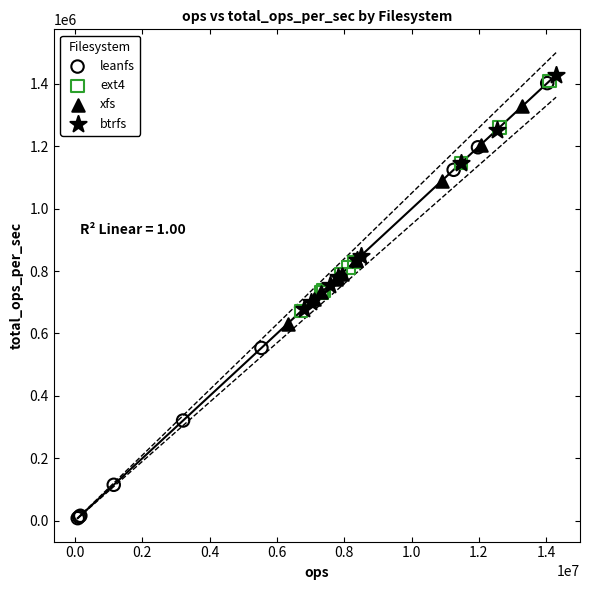

Which series has the largest Y range (max minus min)?

leanfs